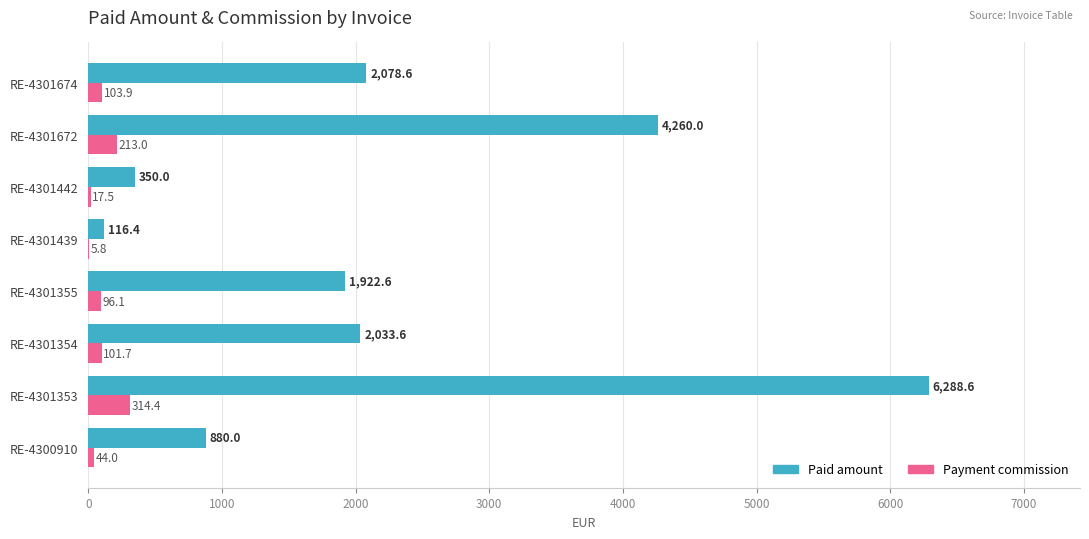

Which series changed the most between RE-4301355 and RE-4301672?

Paid amount